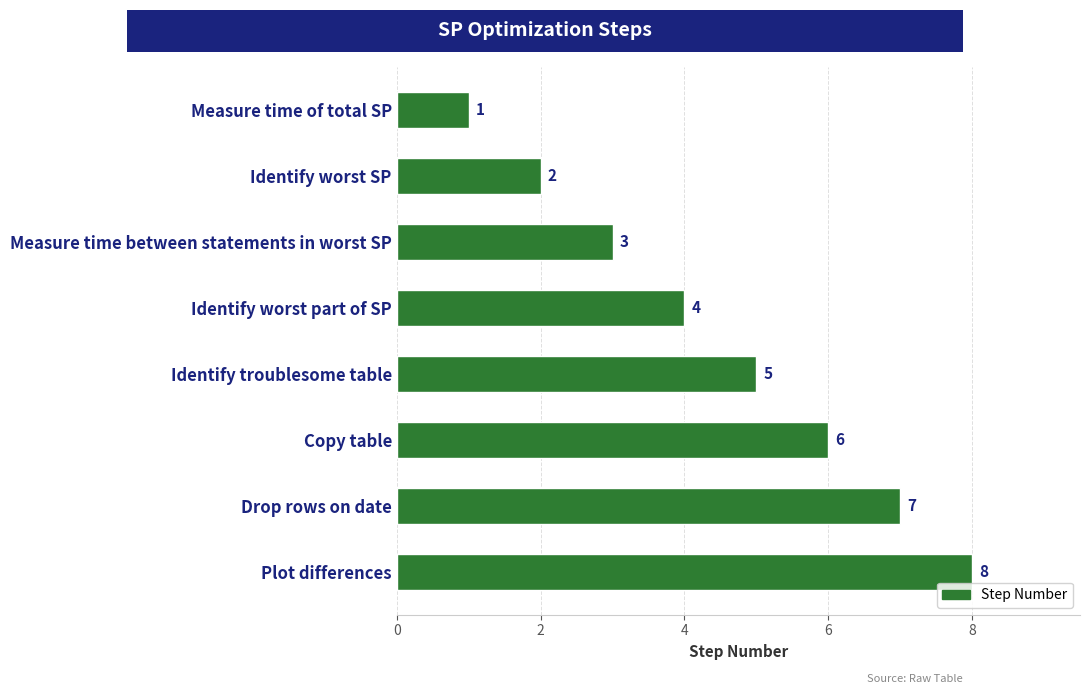

Read the value at Drop rows on date.

7